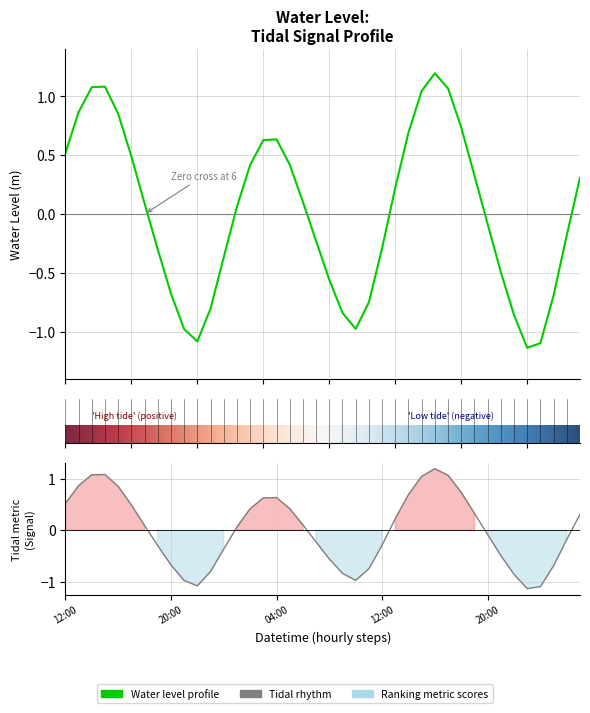

At which label does the data first exceed 0?

12:00